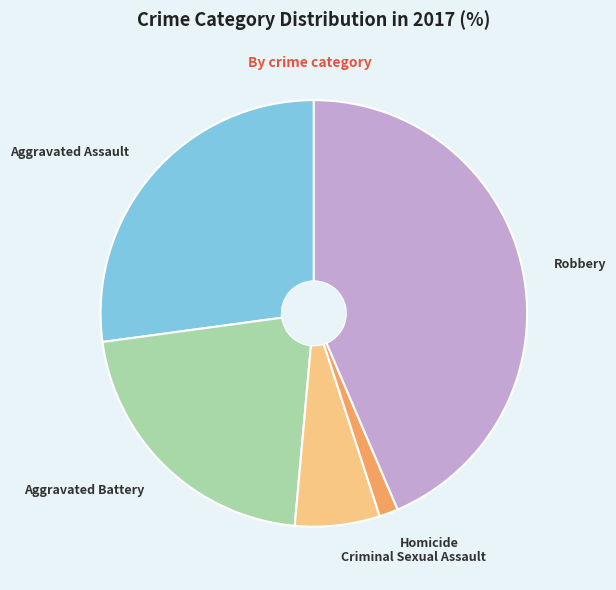

True or false: Aggravated Battery accounts for 14% of the total.

False